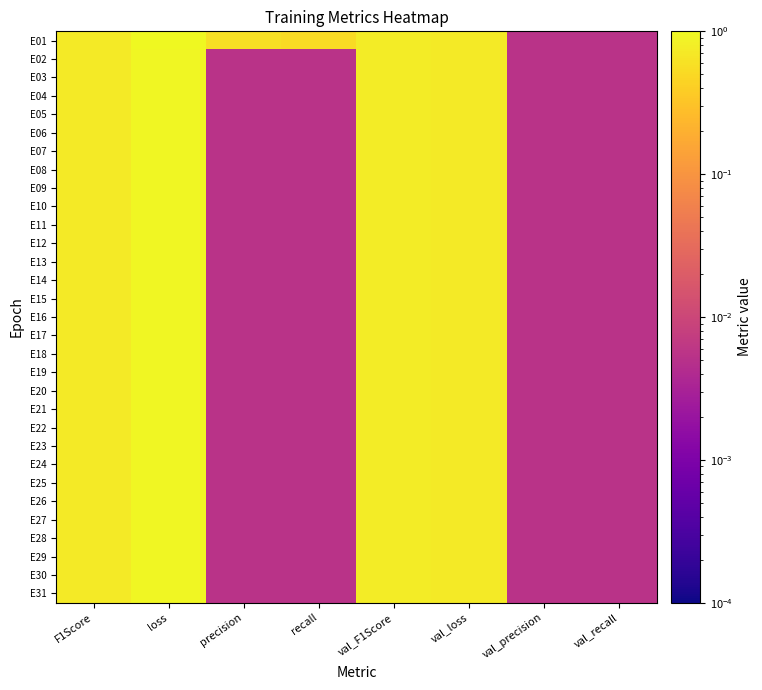

Reading left to right, extract all data points from this chart.

E01: F1Score=0.7	loss=1.0	precision=0.6	recall=0.5	val_F1Score=0.7	val_loss=0.7	val_precision=0.0	val_recall=0.0
E02: F1Score=0.7	loss=1.0	precision=0.0	recall=0.0	val_F1Score=0.7	val_loss=0.7	val_precision=0.0	val_recall=0.0
E03: F1Score=0.7	loss=1.0	precision=0.0	recall=0.0	val_F1Score=0.7	val_loss=0.7	val_precision=0.0	val_recall=0.0
E04: F1Score=0.7	loss=1.0	precision=0.0	recall=0.0	val_F1Score=0.7	val_loss=0.7	val_precision=0.0	val_recall=0.0
E05: F1Score=0.7	loss=1.0	precision=0.0	recall=0.0	val_F1Score=0.7	val_loss=0.7	val_precision=0.0	val_recall=0.0
E06: F1Score=0.7	loss=1.0	precision=0.0	recall=0.0	val_F1Score=0.7	val_loss=0.7	val_precision=0.0	val_recall=0.0
E07: F1Score=0.7	loss=1.0	precision=0.0	recall=0.0	val_F1Score=0.7	val_loss=0.7	val_precision=0.0	val_recall=0.0
E08: F1Score=0.7	loss=1.0	precision=0.0	recall=0.0	val_F1Score=0.7	val_loss=0.7	val_precision=0.0	val_recall=0.0
E09: F1Score=0.7	loss=1.0	precision=0.0	recall=0.0	val_F1Score=0.7	val_loss=0.7	val_precision=0.0	val_recall=0.0
E10: F1Score=0.7	loss=1.0	precision=0.0	recall=0.0	val_F1Score=0.7	val_loss=0.7	val_precision=0.0	val_recall=0.0
E11: F1Score=0.7	loss=1.0	precision=0.0	recall=0.0	val_F1Score=0.7	val_loss=0.7	val_precision=0.0	val_recall=0.0
E12: F1Score=0.7	loss=1.0	precision=0.0	recall=0.0	val_F1Score=0.7	val_loss=0.7	val_precision=0.0	val_recall=0.0
E13: F1Score=0.7	loss=1.0	precision=0.0	recall=0.0	val_F1Score=0.7	val_loss=0.7	val_precision=0.0	val_recall=0.0
E14: F1Score=0.7	loss=1.0	precision=0.0	recall=0.0	val_F1Score=0.7	val_loss=0.7	val_precision=0.0	val_recall=0.0
E15: F1Score=0.7	loss=1.0	precision=0.0	recall=0.0	val_F1Score=0.7	val_loss=0.7	val_precision=0.0	val_recall=0.0
E16: F1Score=0.7	loss=1.0	precision=0.0	recall=0.0	val_F1Score=0.7	val_loss=0.7	val_precision=0.0	val_recall=0.0
E17: F1Score=0.7	loss=1.0	precision=0.0	recall=0.0	val_F1Score=0.7	val_loss=0.7	val_precision=0.0	val_recall=0.0
E18: F1Score=0.7	loss=1.0	precision=0.0	recall=0.0	val_F1Score=0.7	val_loss=0.7	val_precision=0.0	val_recall=0.0
E19: F1Score=0.7	loss=1.0	precision=0.0	recall=0.0	val_F1Score=0.7	val_loss=0.7	val_precision=0.0	val_recall=0.0
E20: F1Score=0.7	loss=1.0	precision=0.0	recall=0.0	val_F1Score=0.7	val_loss=0.7	val_precision=0.0	val_recall=0.0
E21: F1Score=0.7	loss=1.0	precision=0.0	recall=0.0	val_F1Score=0.7	val_loss=0.7	val_precision=0.0	val_recall=0.0
E22: F1Score=0.7	loss=1.0	precision=0.0	recall=0.0	val_F1Score=0.7	val_loss=0.7	val_precision=0.0	val_recall=0.0
E23: F1Score=0.7	loss=1.0	precision=0.0	recall=0.0	val_F1Score=0.7	val_loss=0.7	val_precision=0.0	val_recall=0.0
E24: F1Score=0.7	loss=1.0	precision=0.0	recall=0.0	val_F1Score=0.7	val_loss=0.7	val_precision=0.0	val_recall=0.0
E25: F1Score=0.7	loss=1.0	precision=0.0	recall=0.0	val_F1Score=0.7	val_loss=0.7	val_precision=0.0	val_recall=0.0
E26: F1Score=0.7	loss=1.0	precision=0.0	recall=0.0	val_F1Score=0.7	val_loss=0.7	val_precision=0.0	val_recall=0.0
E27: F1Score=0.7	loss=1.0	precision=0.0	recall=0.0	val_F1Score=0.7	val_loss=0.7	val_precision=0.0	val_recall=0.0
E28: F1Score=0.7	loss=1.0	precision=0.0	recall=0.0	val_F1Score=0.7	val_loss=0.7	val_precision=0.0	val_recall=0.0
E29: F1Score=0.7	loss=1.0	precision=0.0	recall=0.0	val_F1Score=0.7	val_loss=0.7	val_precision=0.0	val_recall=0.0
E30: F1Score=0.7	loss=1.0	precision=0.0	recall=0.0	val_F1Score=0.7	val_loss=0.7	val_precision=0.0	val_recall=0.0
E31: F1Score=0.7	loss=1.0	precision=0.0	recall=0.0	val_F1Score=0.7	val_loss=0.7	val_precision=0.0	val_recall=0.0